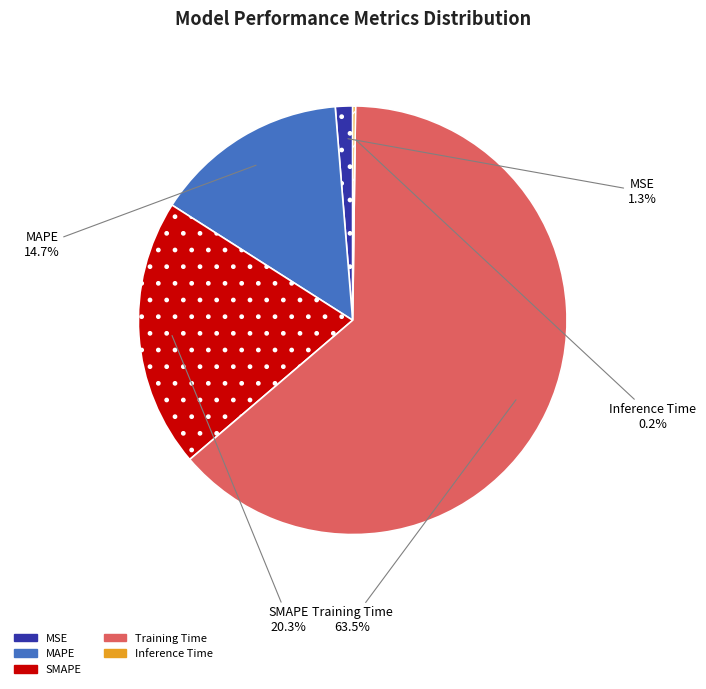

Which category has the biggest portion of the pie?

Training Time